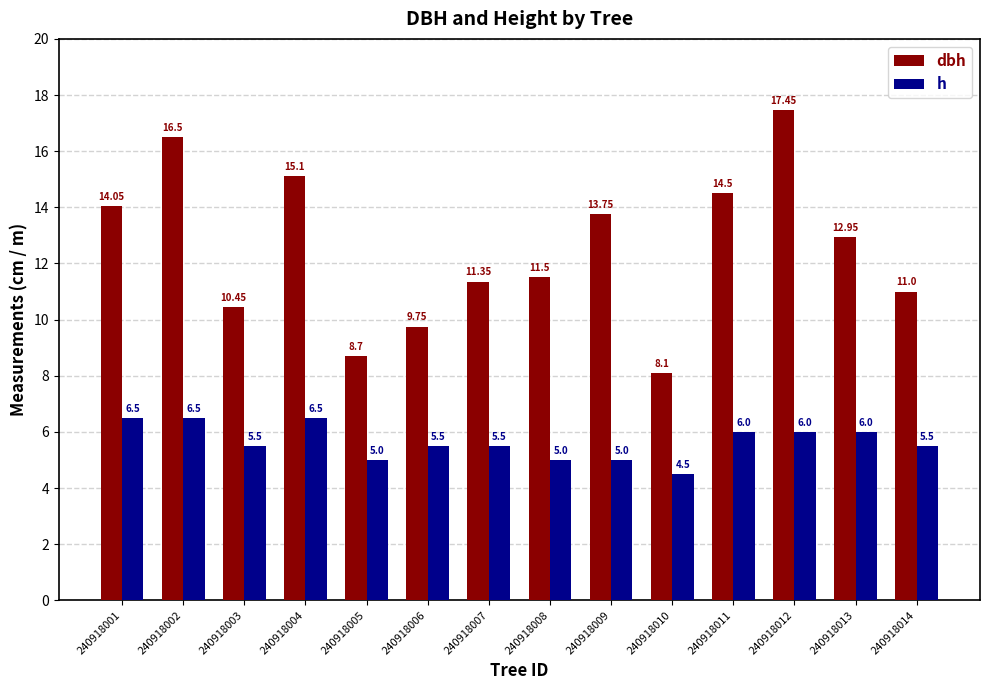

What are all the series names shown in the legend?

dbh, h